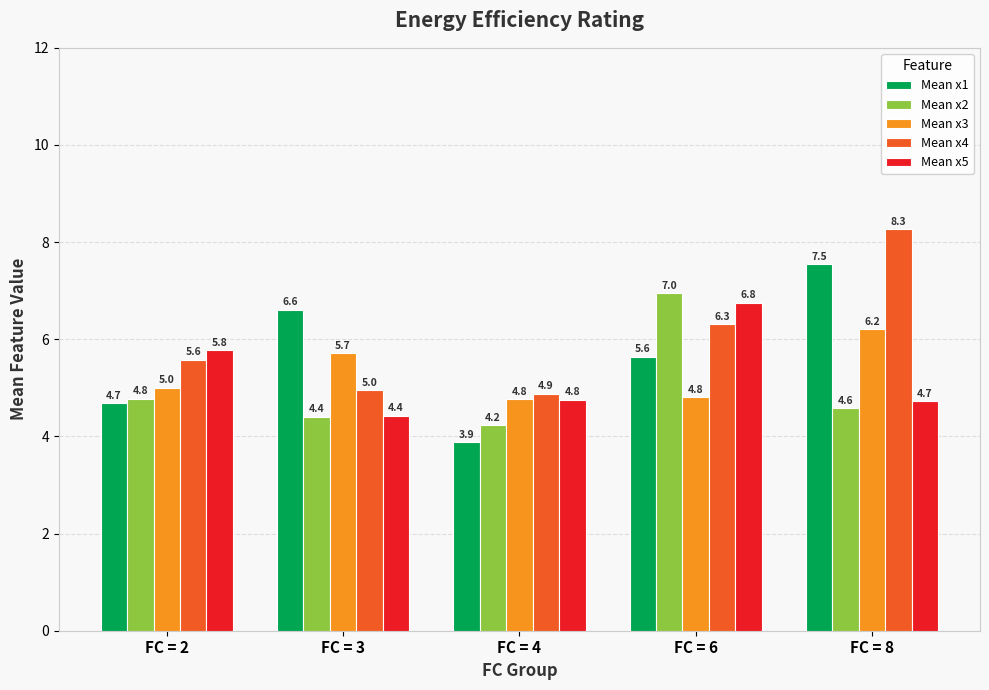

What is the maximum value for Mean x2?

7.0